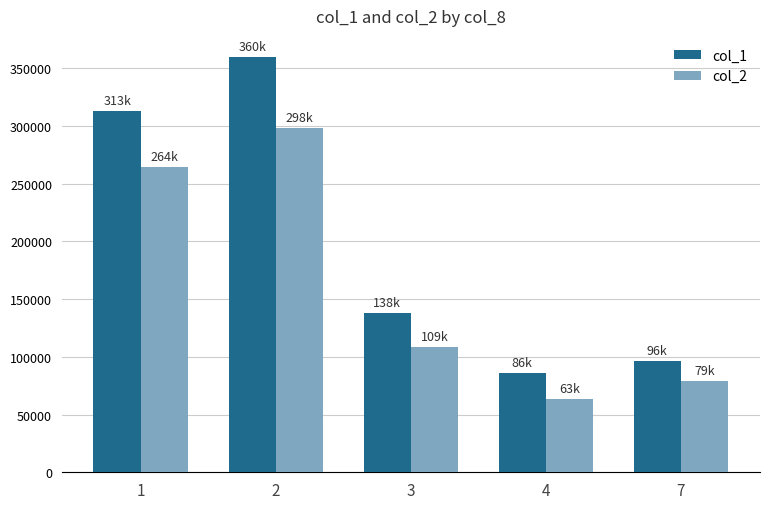

Reading left to right, extract all data points from this chart.

col_1: 313000	360000	138000	86000	96000
col_2: 264060	297850	108750	63200	79120